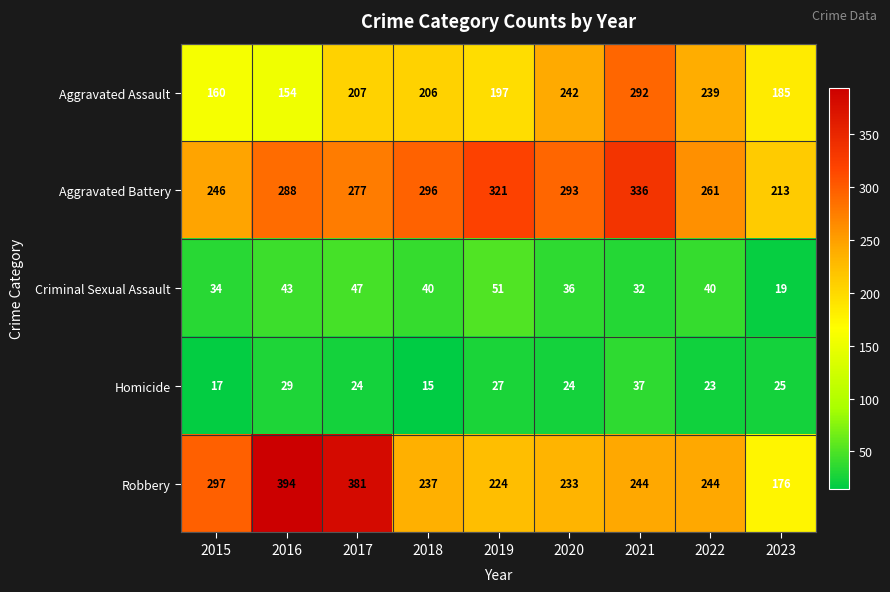

Which series has the largest total across all categories?

Aggravated Battery